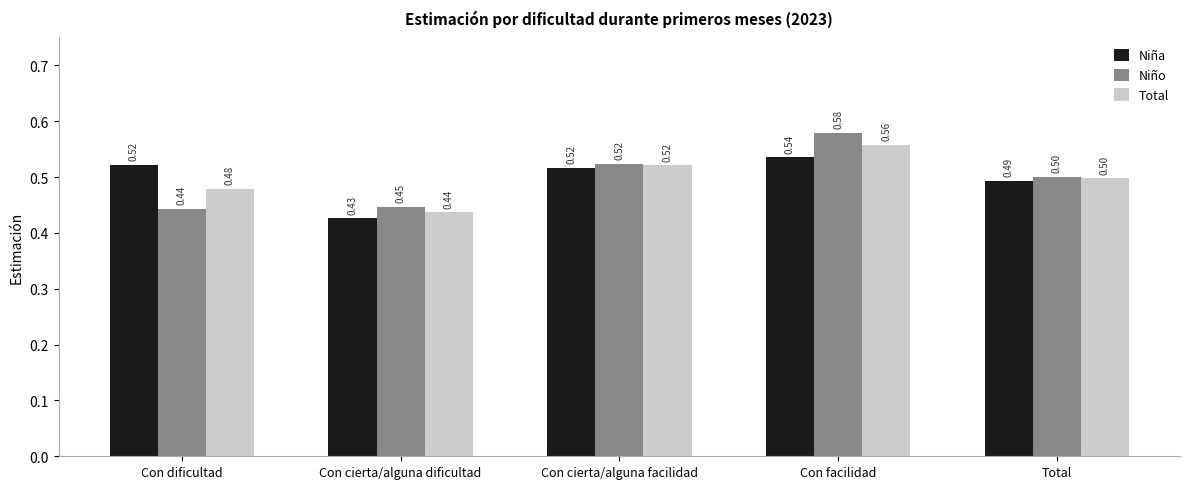

At Con dificultad, list the series in order from smallest to largest.

Niño, Total, Niña